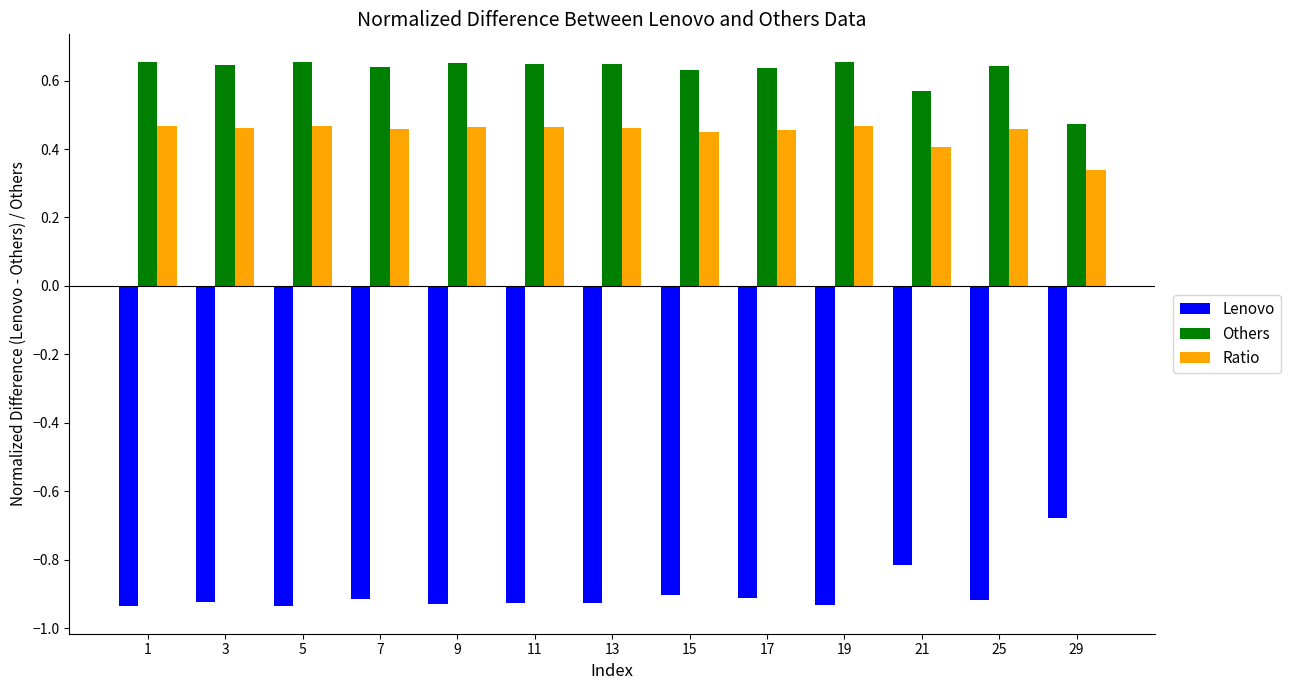

Which series has the widest spread of values?

Lenovo